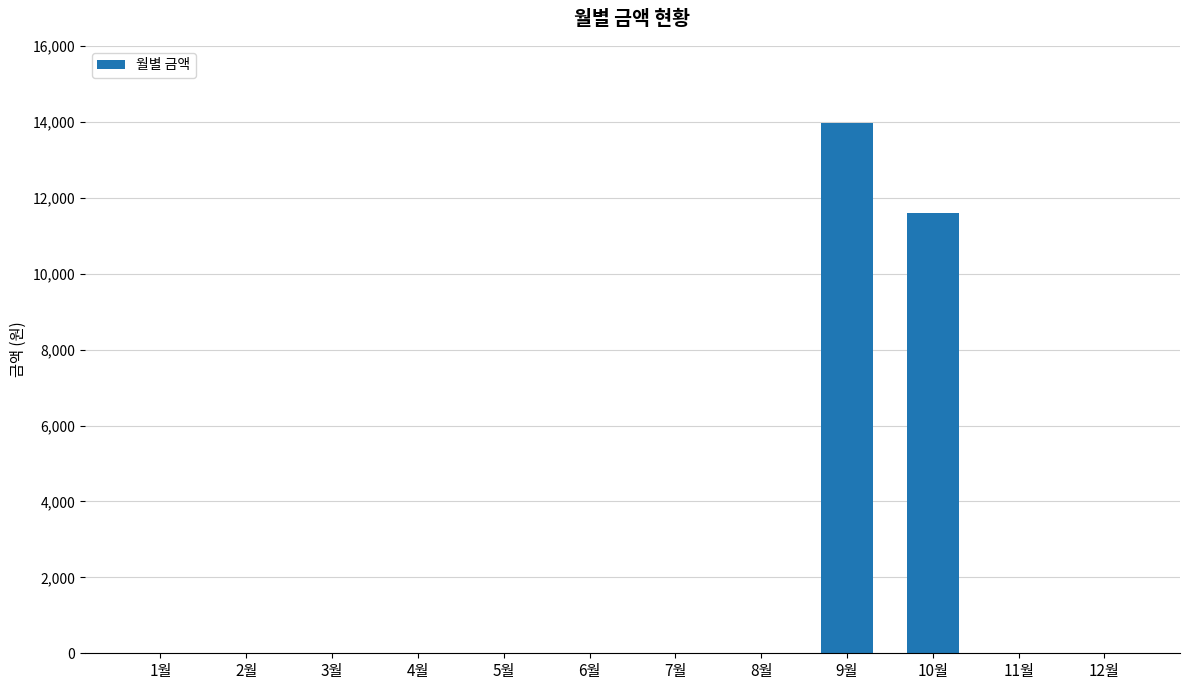

What is the sum of all values?

25590